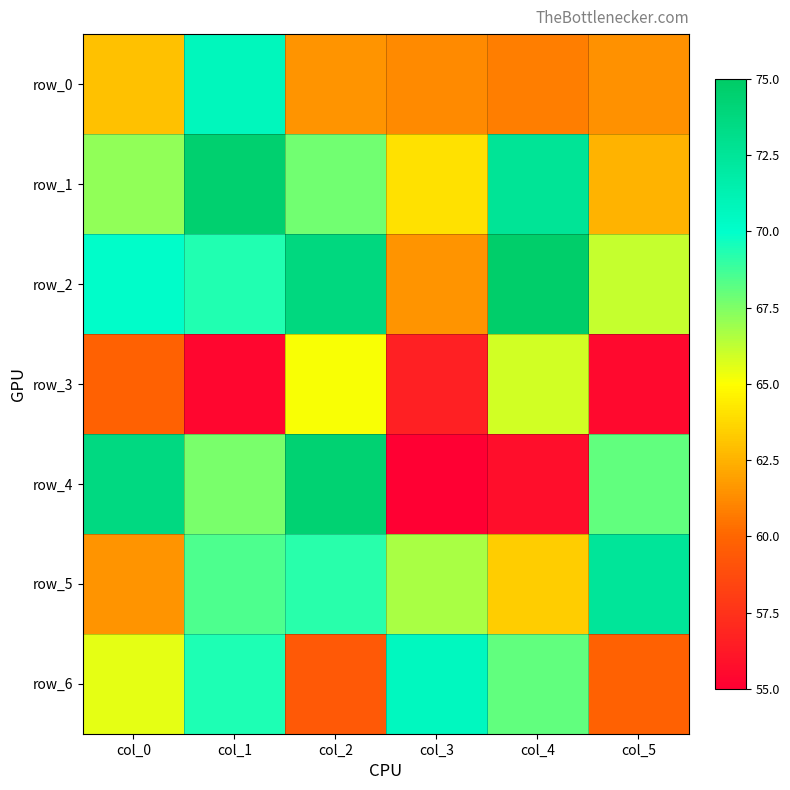

List the labels in order of row_1 value, largest first.

col_1, col_4, col_2, col_0, col_3, col_5